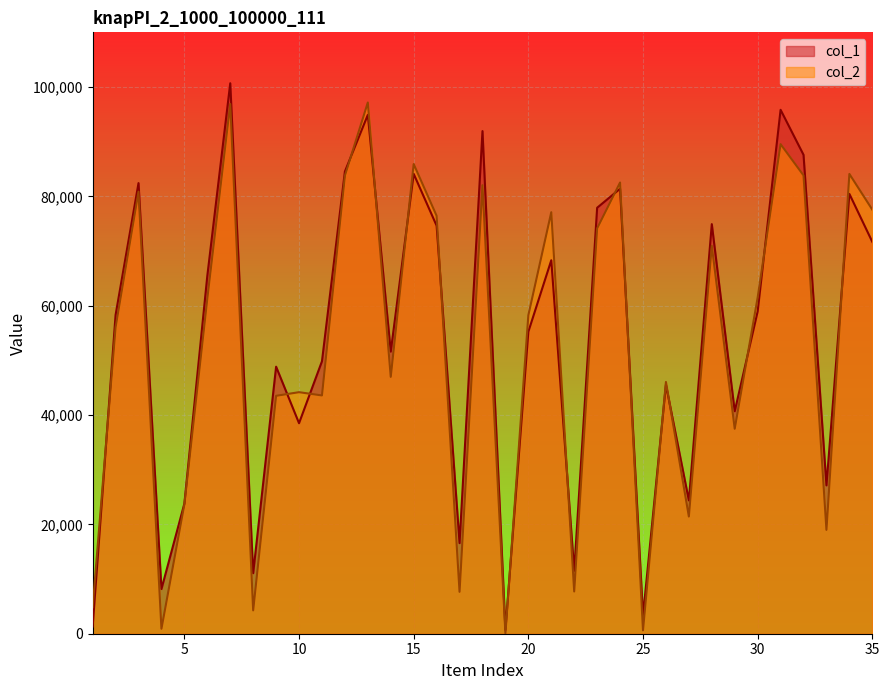

Which series has the widest spread of values?

col_1